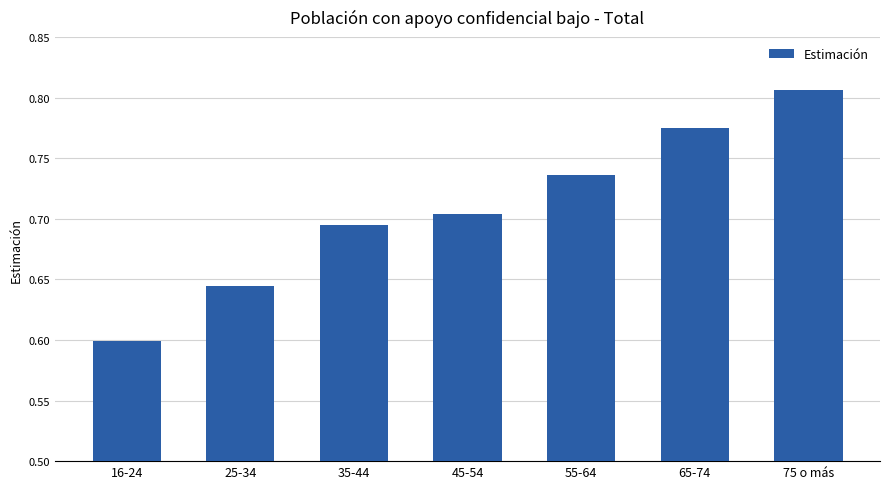

Which label corresponds to the smallest value in the chart?

16-24